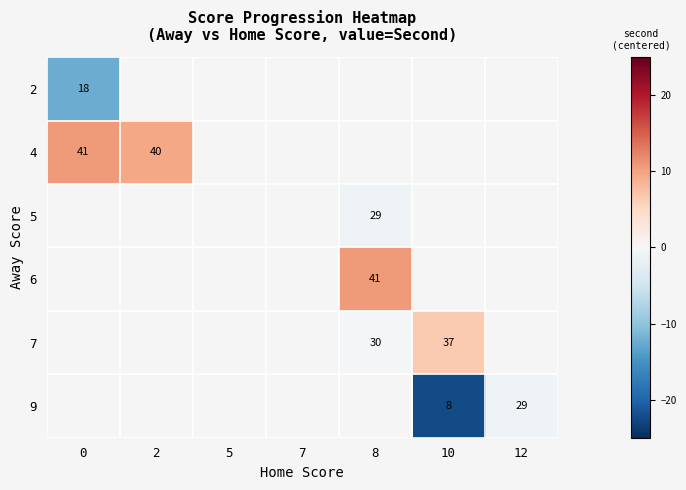

How many values in row_4 are below zero?

1